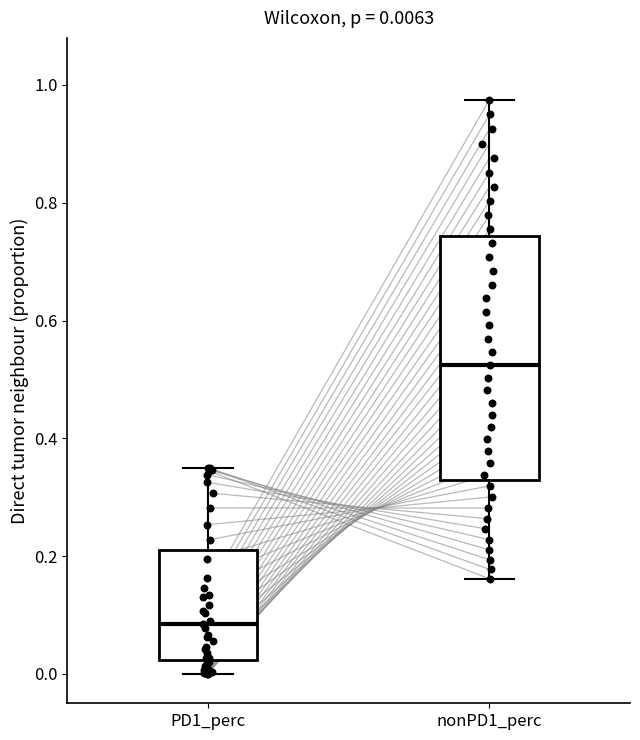

Comparing the boxes themselves (not the whiskers), which one is the tallest?

nonPD1_perc